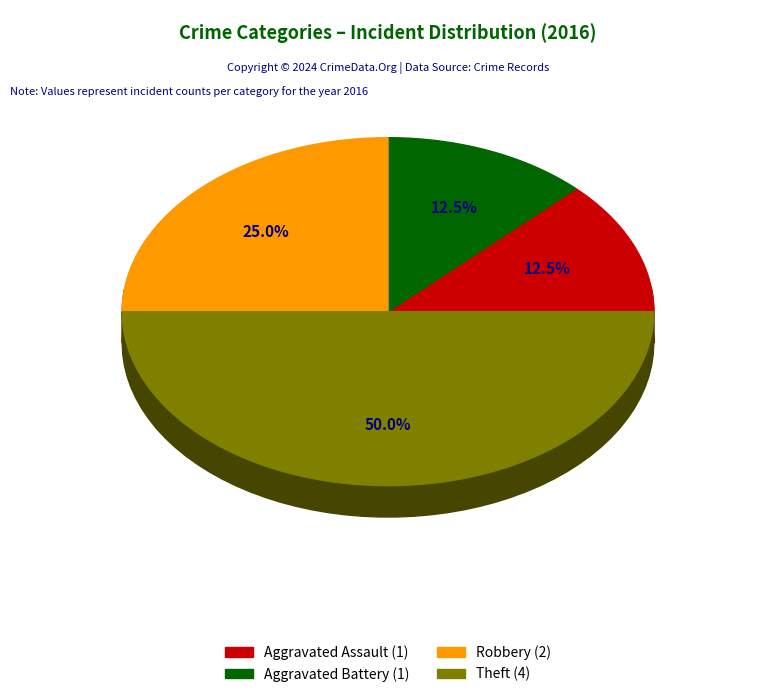

To the nearest percent, what is the average slice percentage?

25%